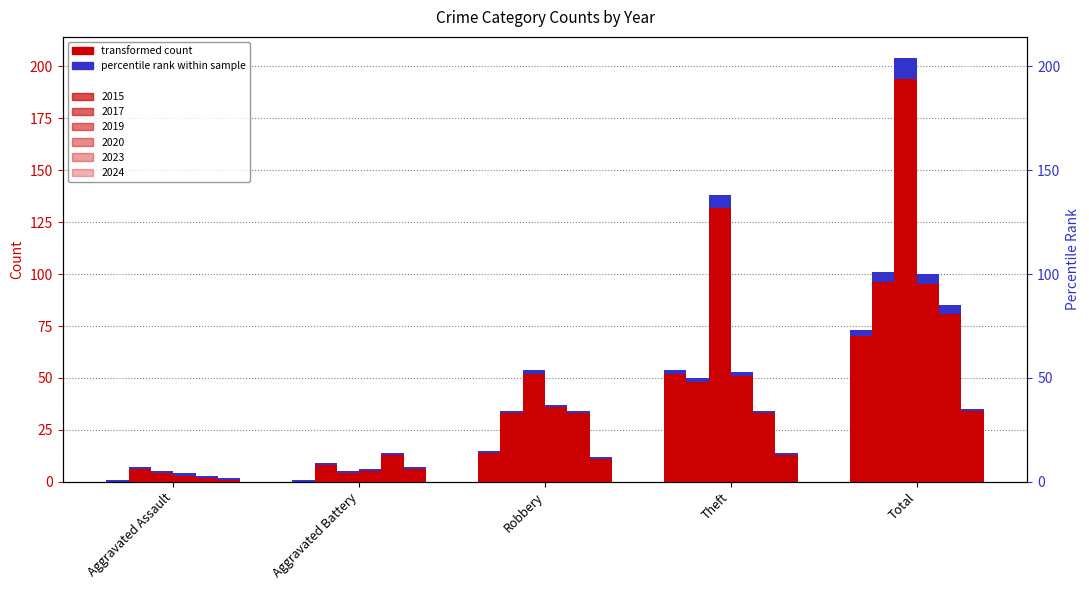

Is it true that 2020_pct equals 1 at Aggravated Assault?

True